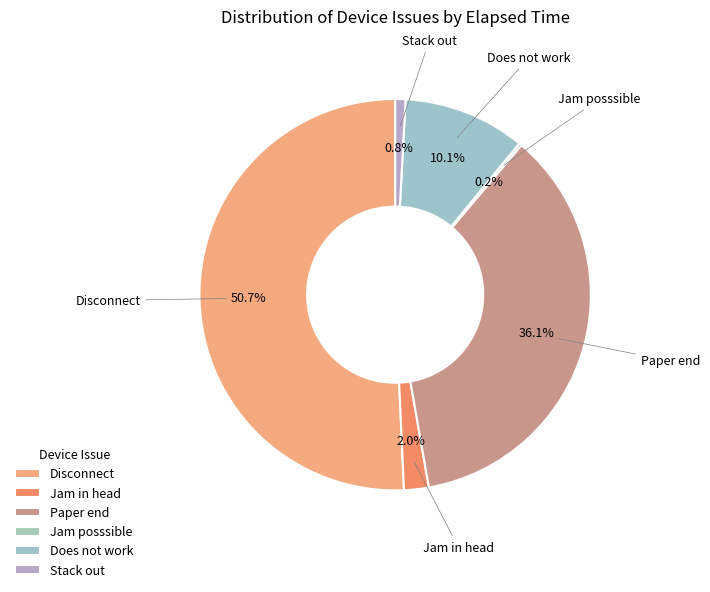

Between Jam posssible and Stack out, which is larger?

Stack out